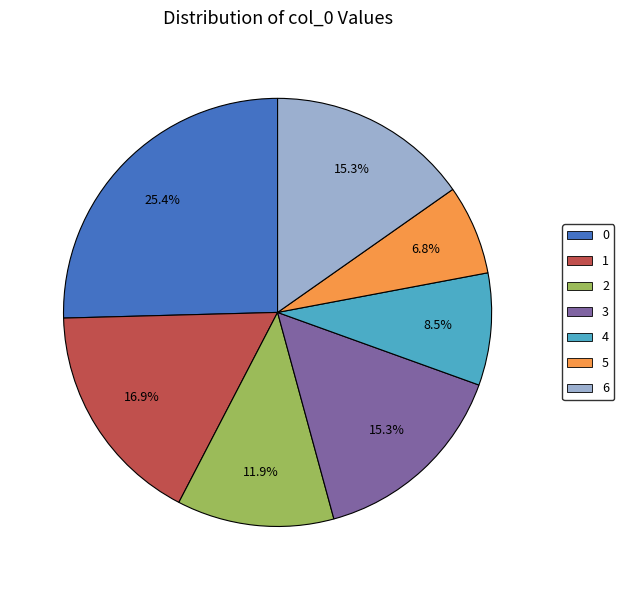

How much of the chart is everything except 2?

88.1%